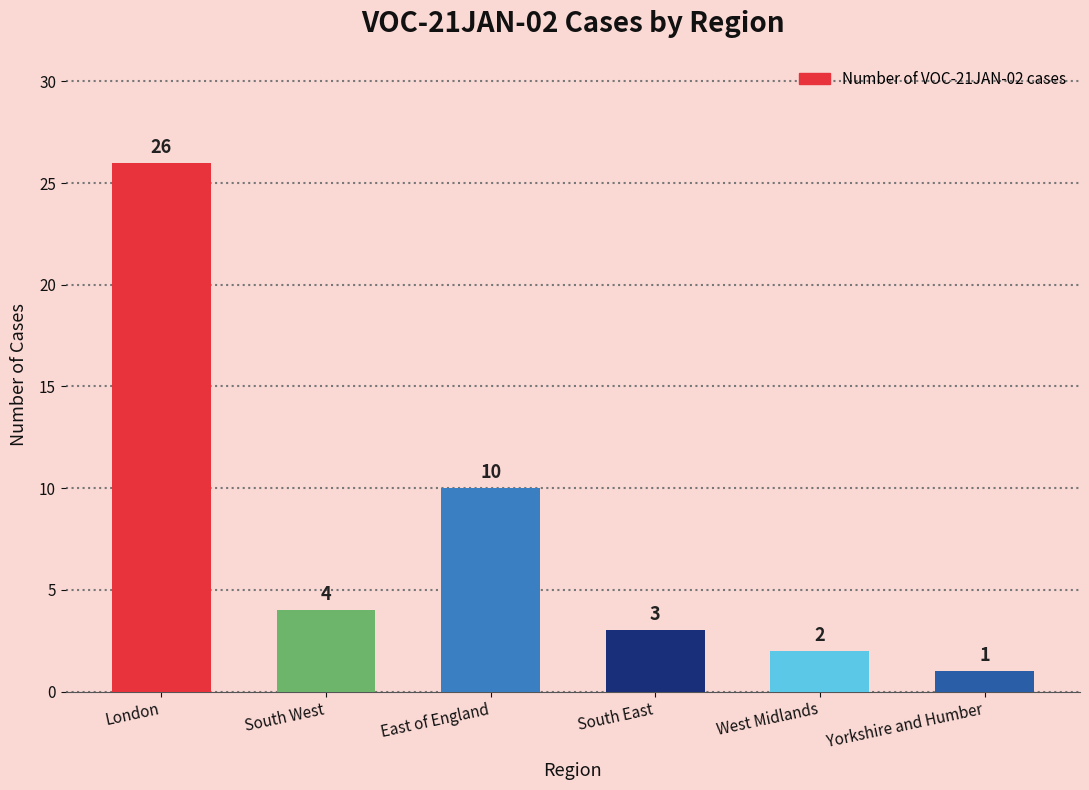

What position from the right is London?

6